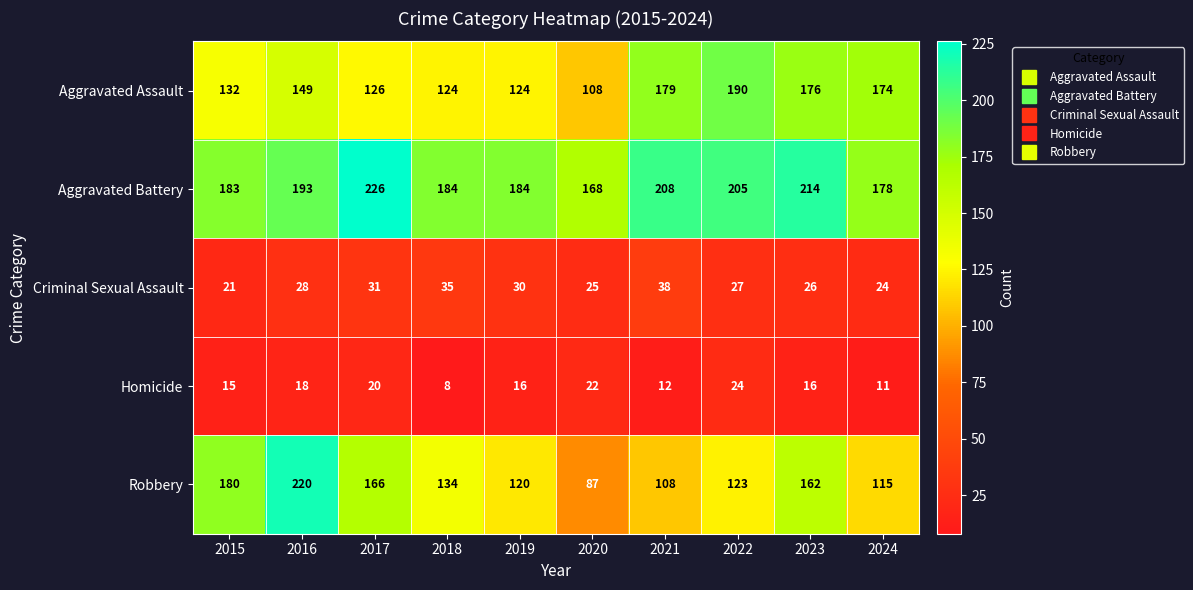

What is the difference between the highest and lowest values at 2017?

206